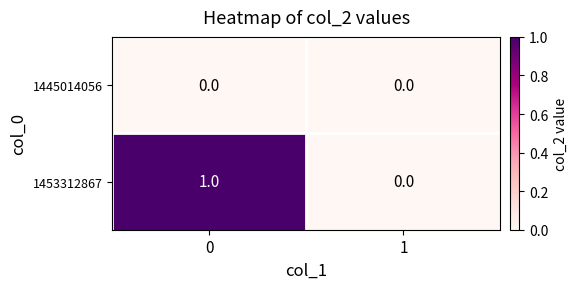

Which series has the widest spread of values?

1453312867